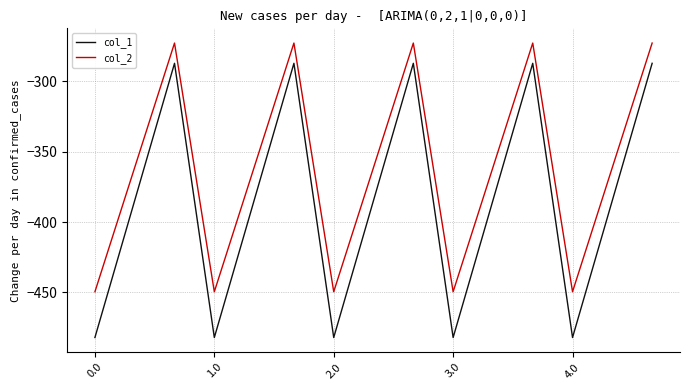

Which series has the largest total across all categories?

col_2